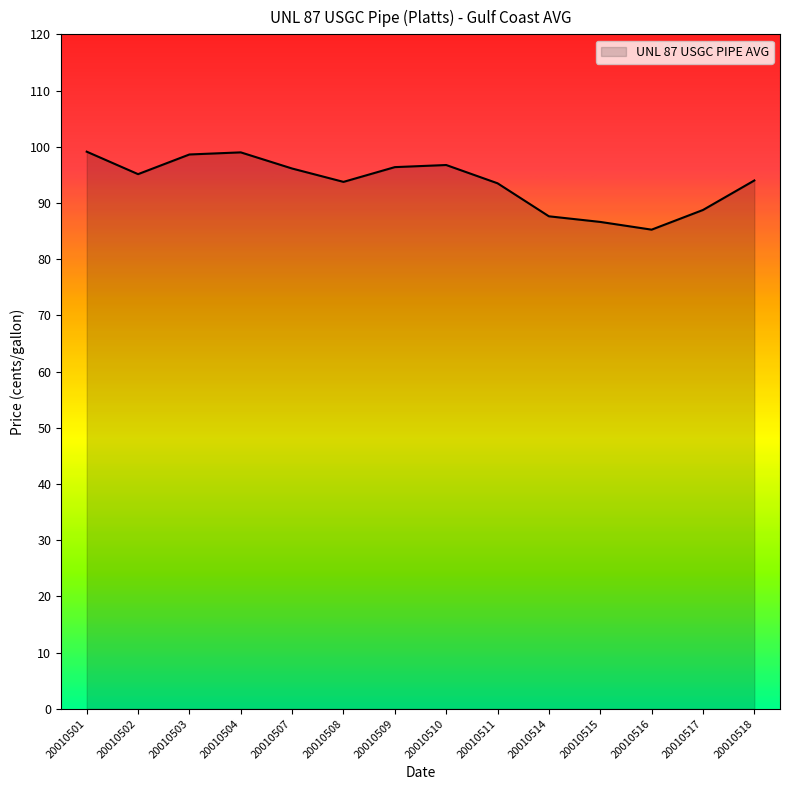

Where does the data first go above 95?

20010501